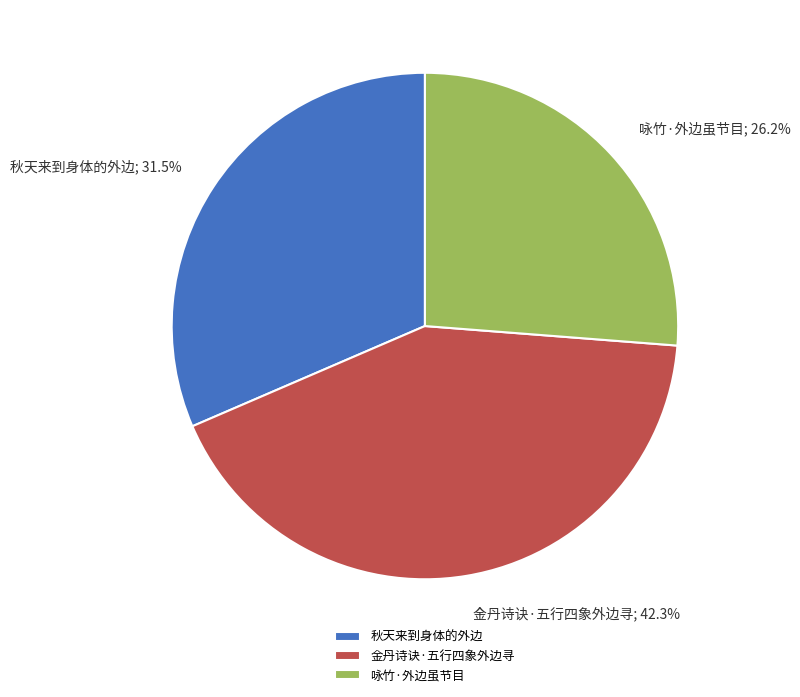

Rank the categories by value from highest to lowest.

金丹诗诀·五行四象外边寻, 秋天来到身体的外边, 咏竹·外边虽节目